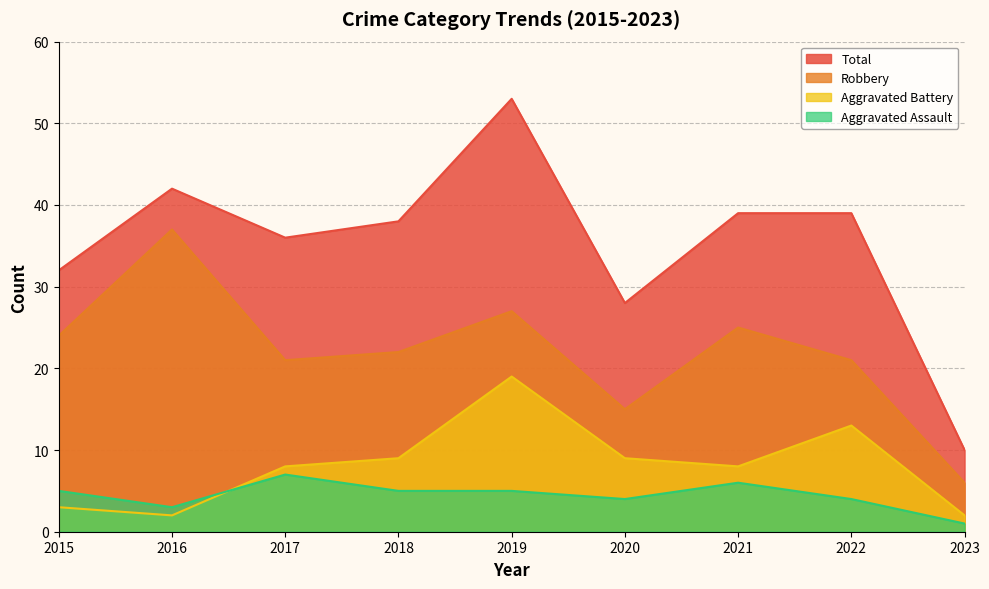

What is the difference between the maximum and second lowest values in the Robbery series?

22